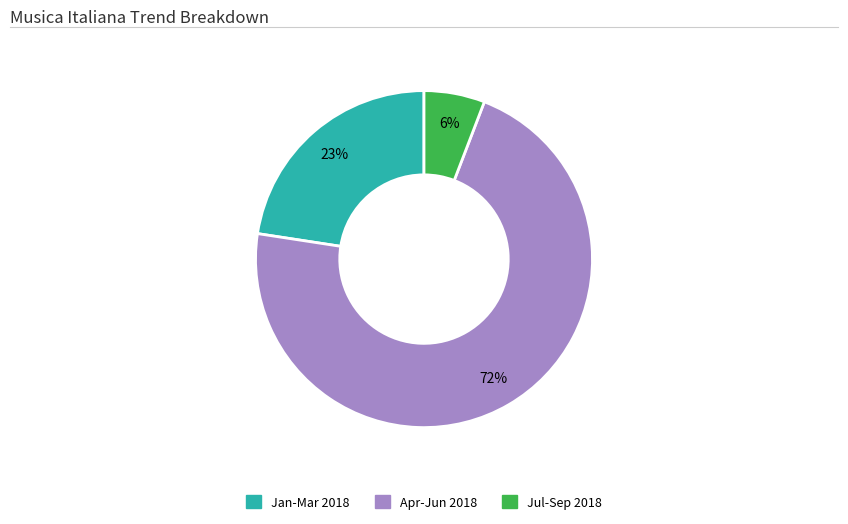

To the nearest percent, what is the average slice percentage?

33%